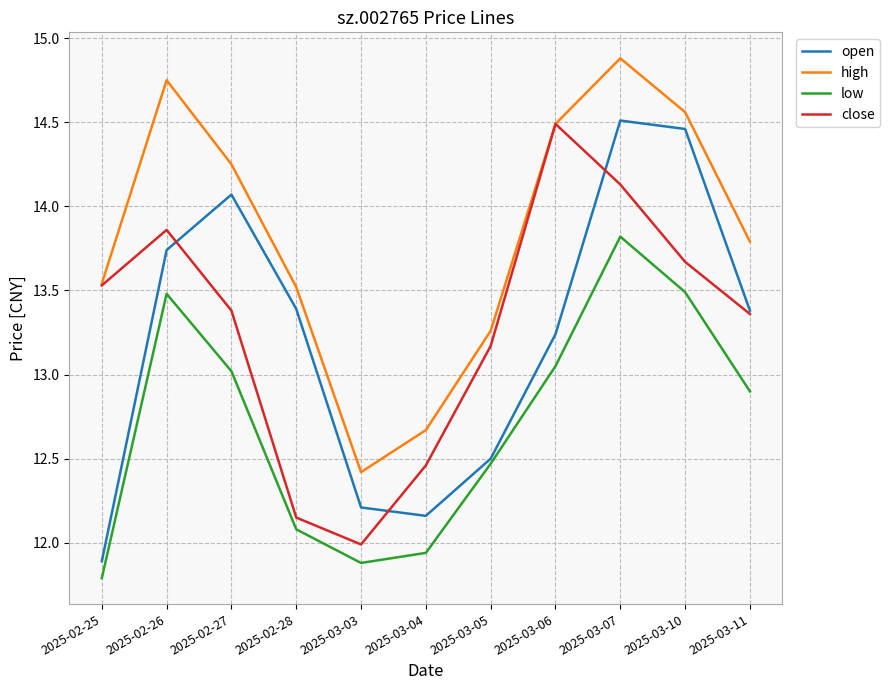

Between 2025-03-06 and 2025-03-10, which series saw the biggest shift?

open